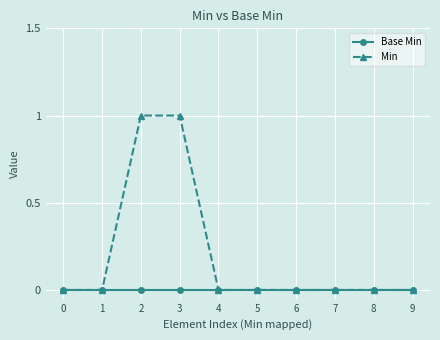

List the series in order of their peak value, highest first.

Min, Base Min